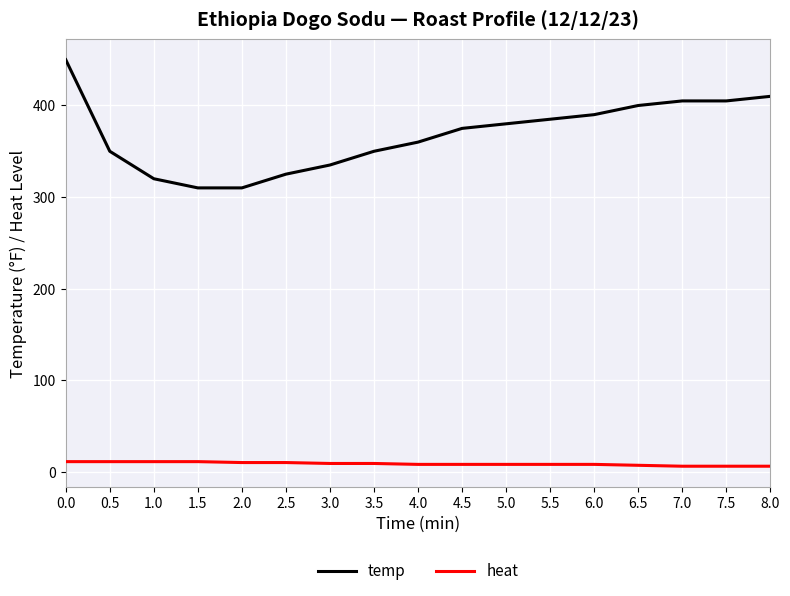

Rank the series by their average value, from lowest to highest.

heat, temp